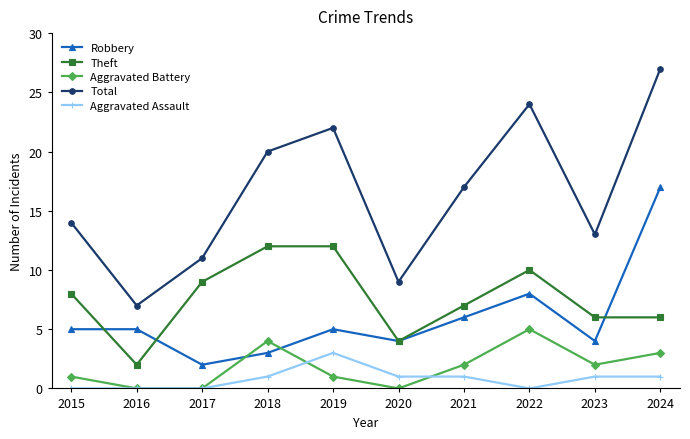

The Theft series shows 6 at 2024. True or false?

True